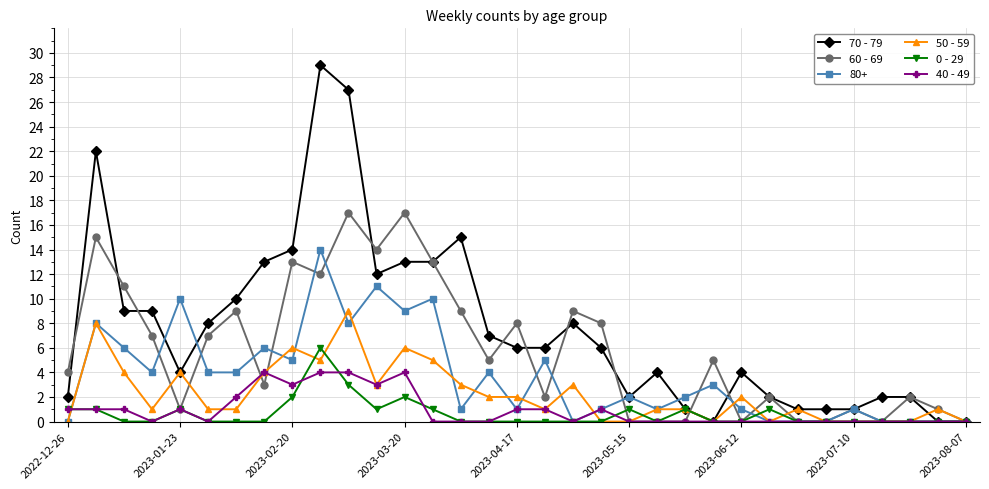

Which series has the widest spread of values?

70 - 79